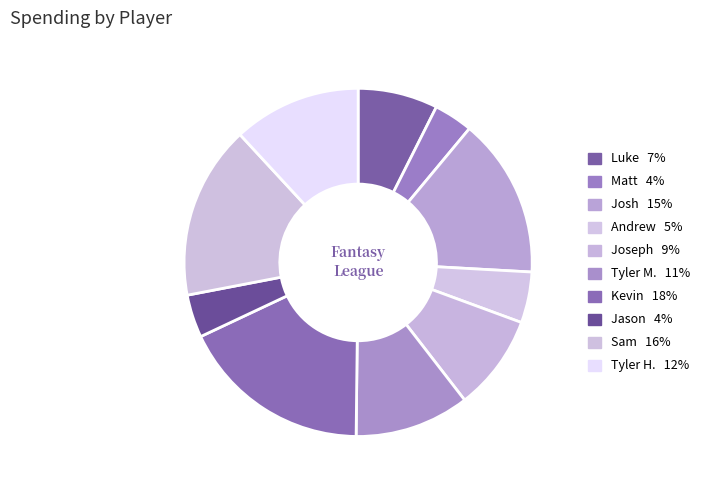

Count the number of slices in the pie.

10